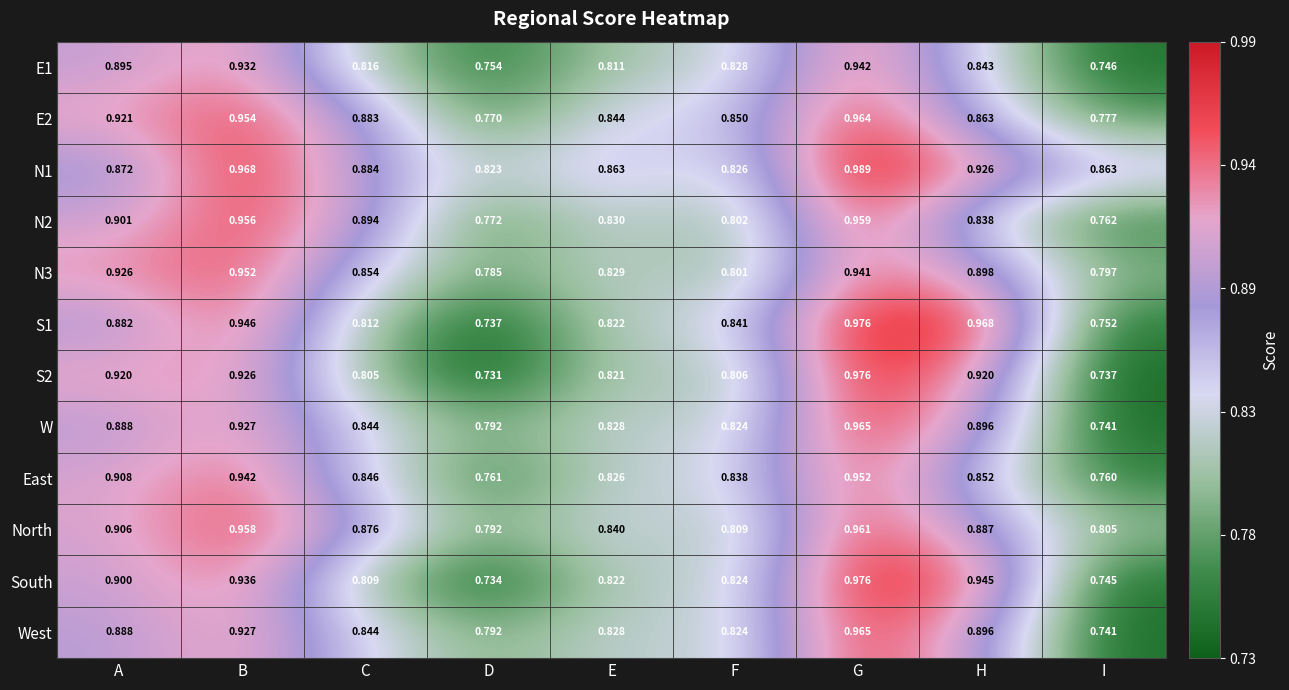

At which label is N1 closest to 0?

D